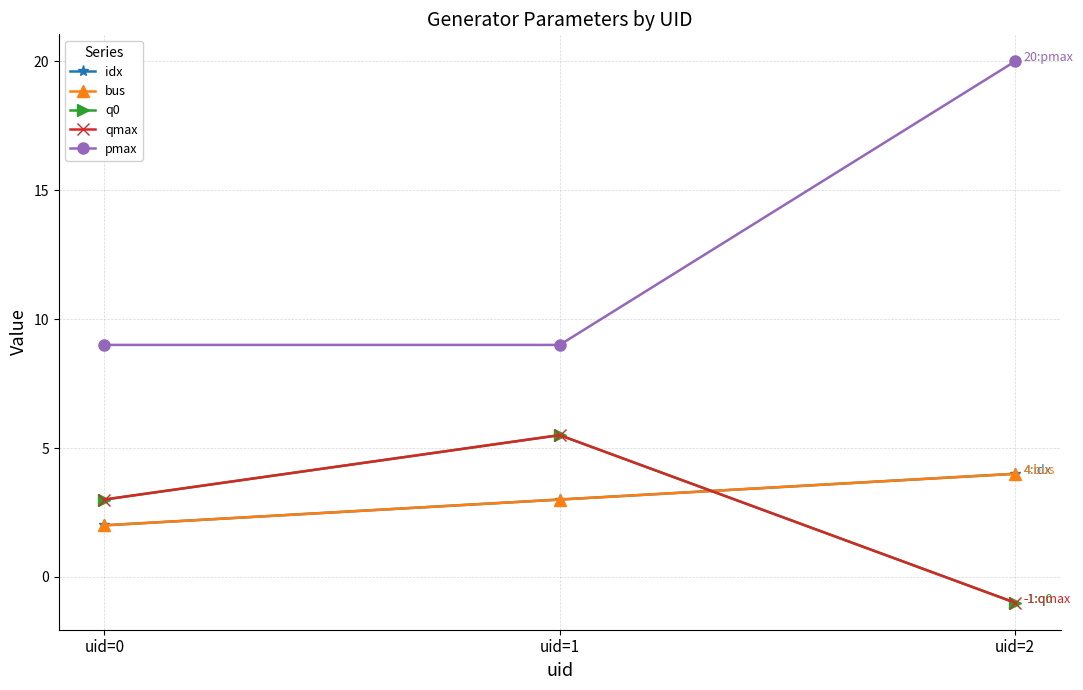

How many series are shown in this chart?

5